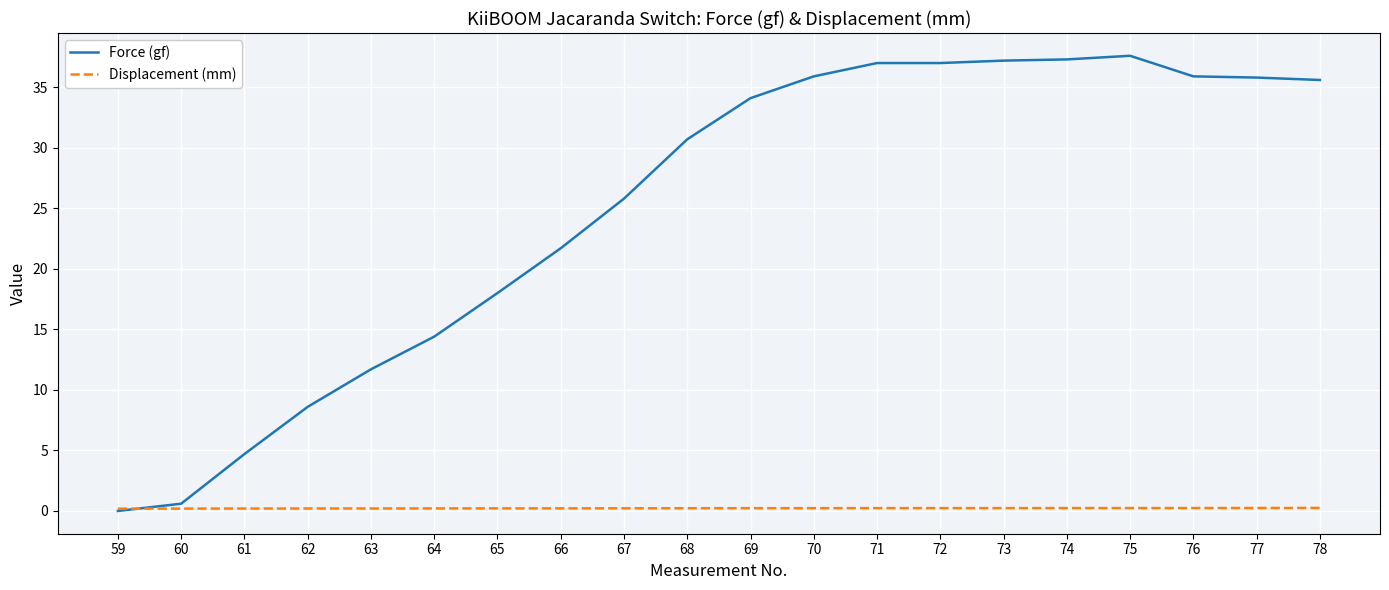

Is it true that Force (gf) equals 11.8 at 65?

False